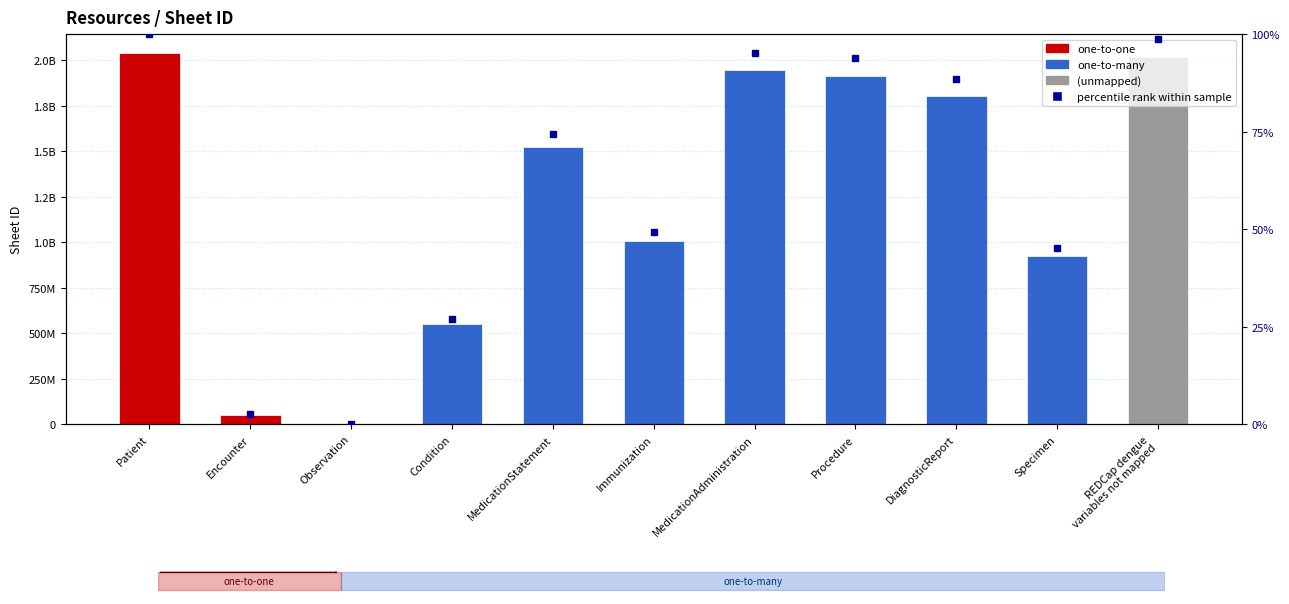

Which label corresponds to the smallest value in the chart?

Observation